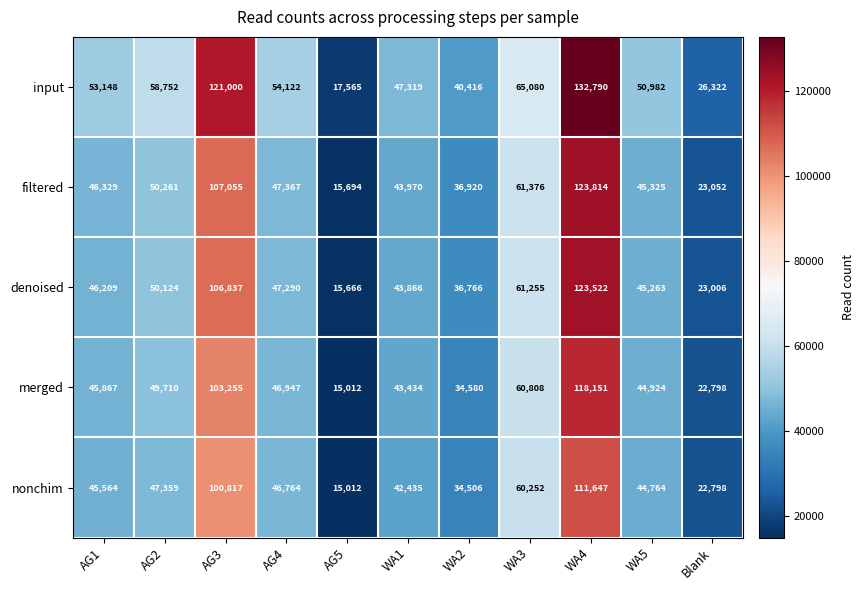

True or false: denoised has a value of 15666 at AG5.

True